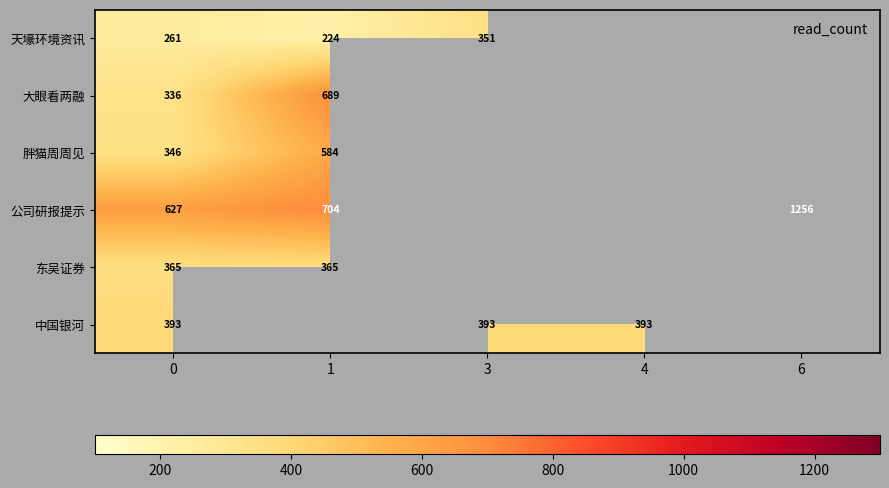

List the series in order of their overall mean, highest first.

天壕环境资讯, 大眼看两融, 胖猫周周见, 公司研报提示, 东吴证券, 中国银河